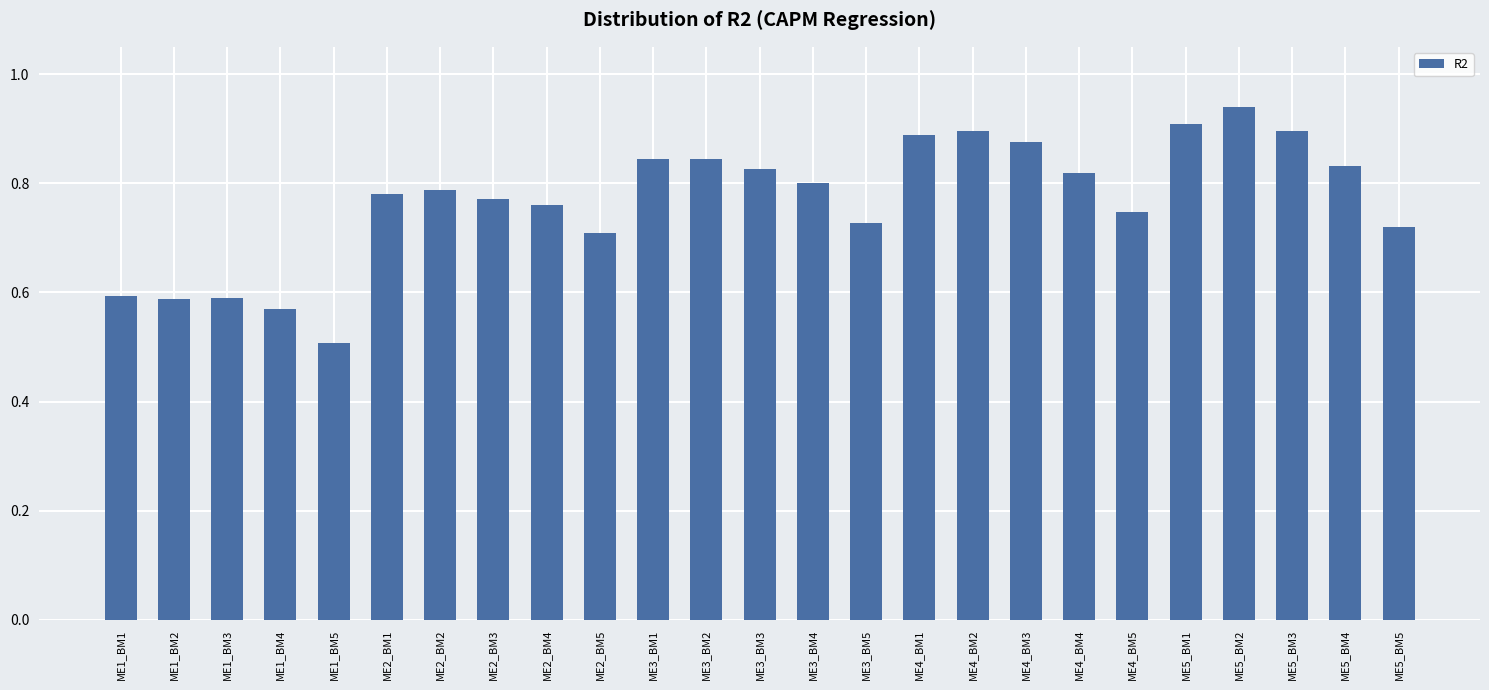

Count the number of data series in this chart.

1